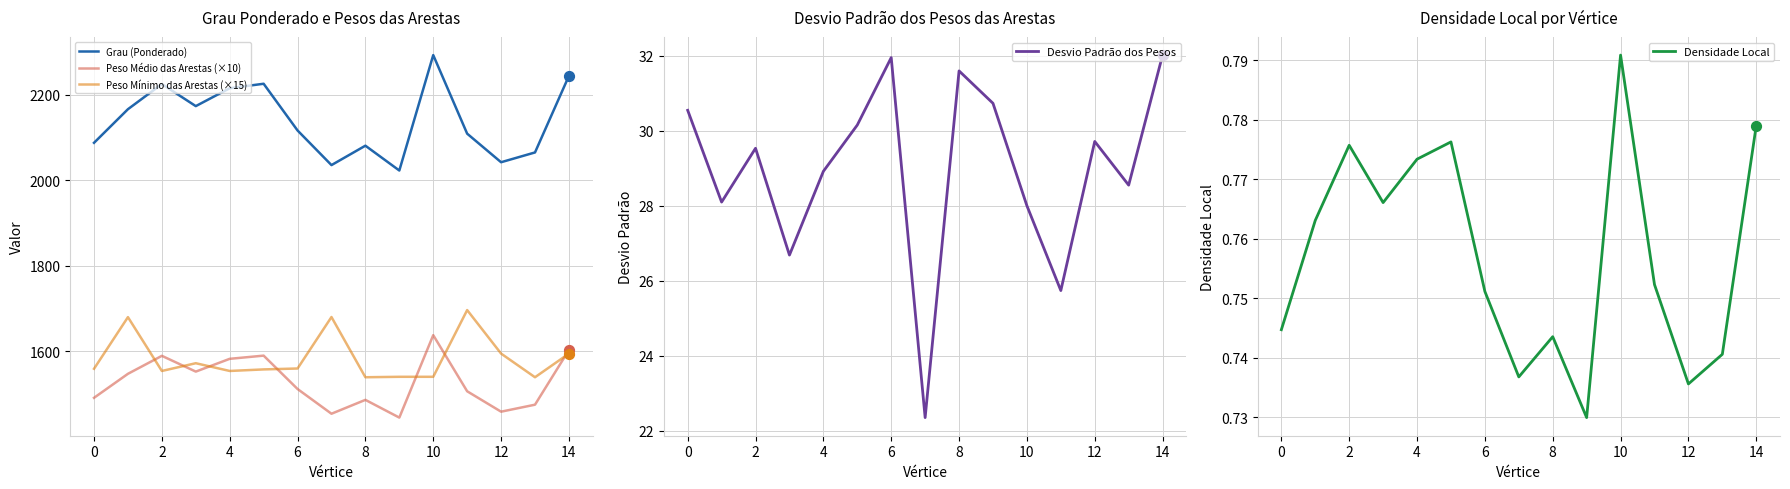

Which series has the largest total across all categories?

Grau (Ponderado)